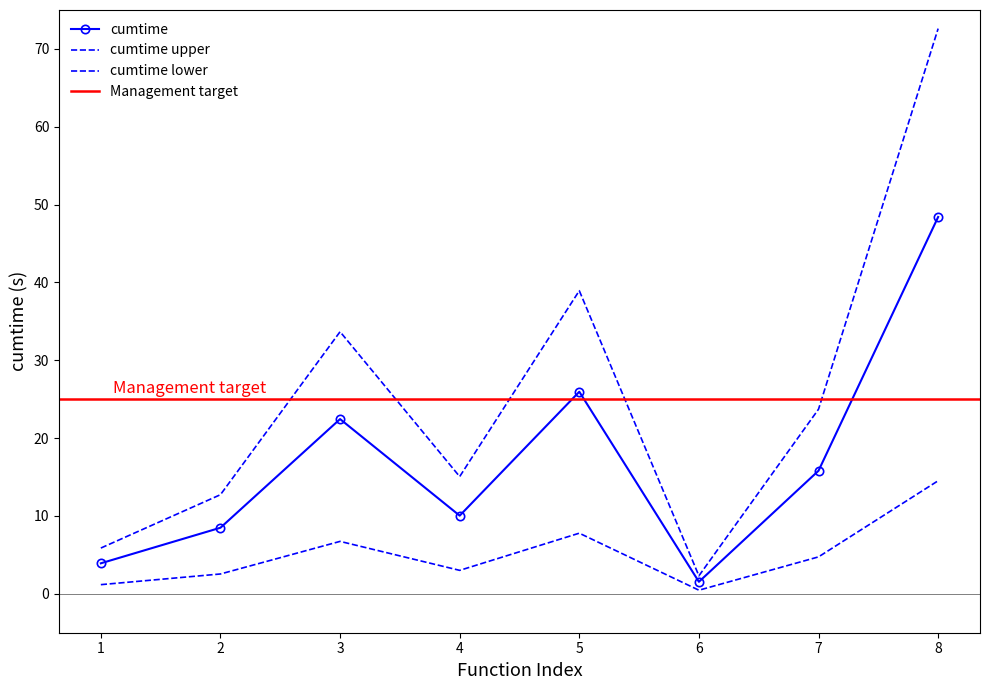

The chart shows a value of 6.0 at 1. True or false?

False